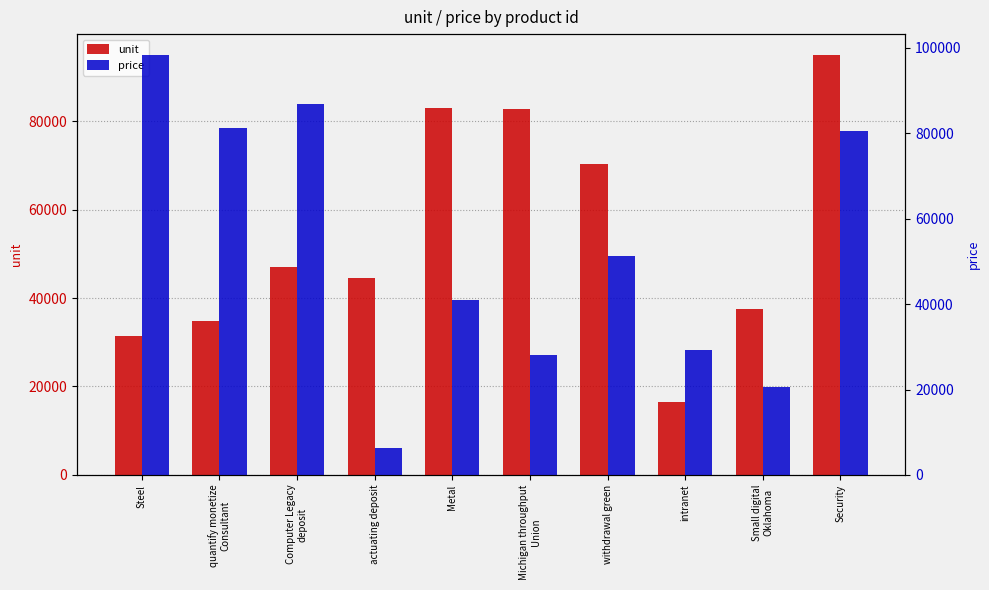

Which series has the largest range (max minus min)?

price